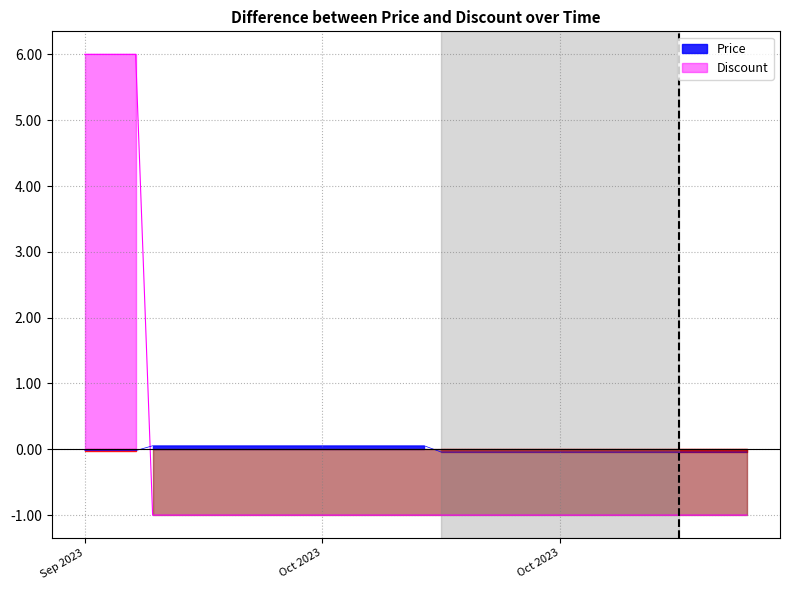

Which series ends up on top after the final intersection of Discount and Price?

Price